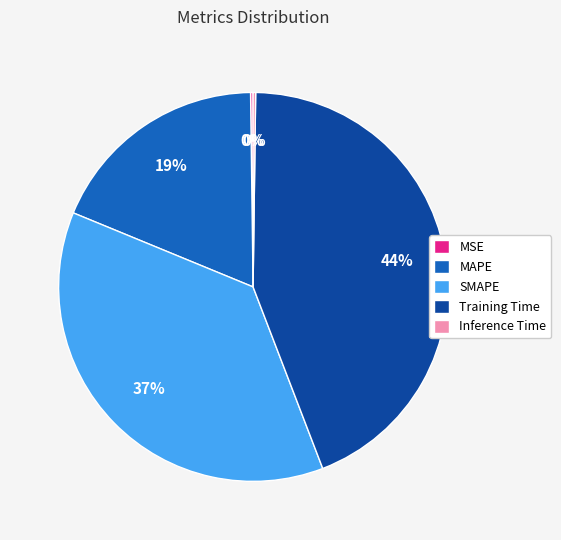

Approximately how many times larger is the value at SMAPE compared to Training Time?

0.8